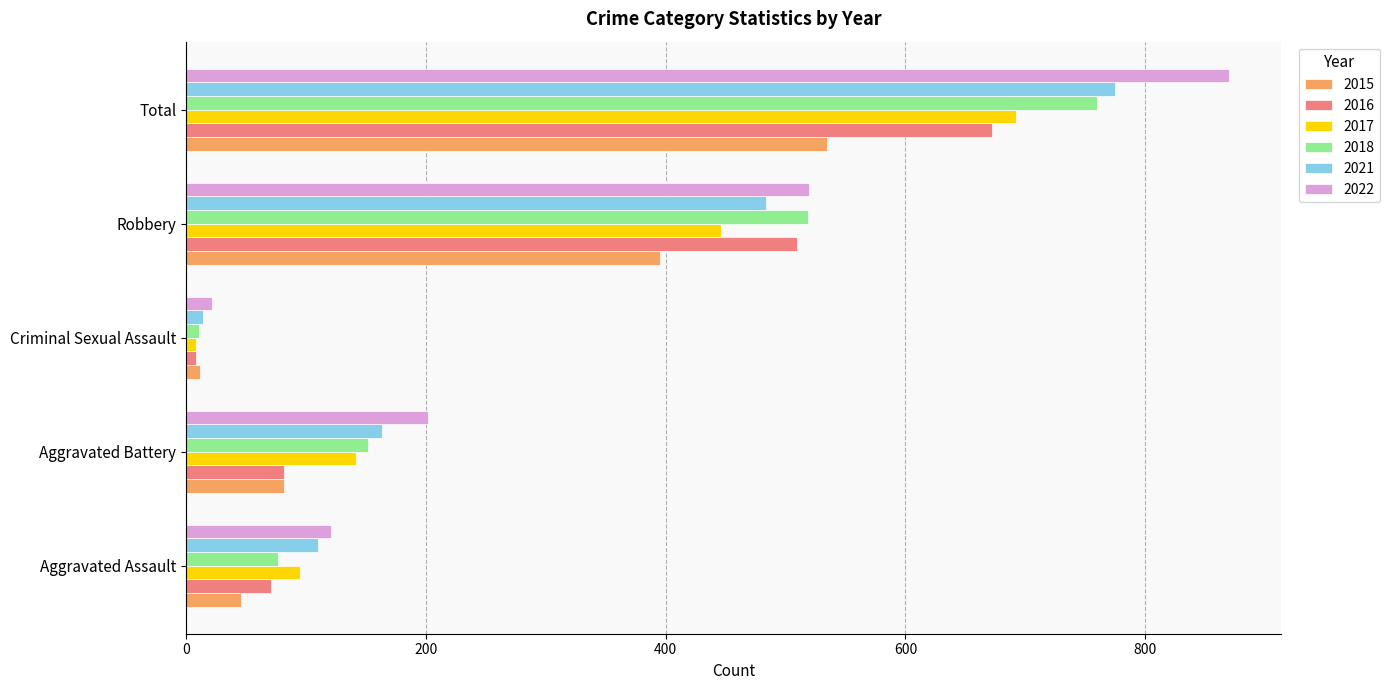

What is the maximum value shown in the chart?

870